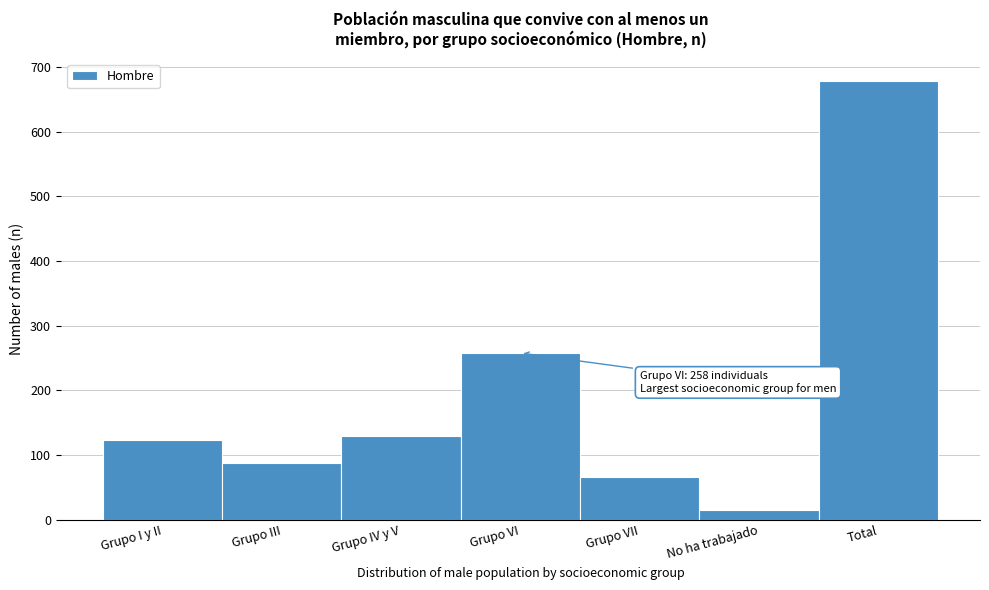

Reading left to right, transcribe all the data shown in this chart.

123	88	129	258	66	15	679